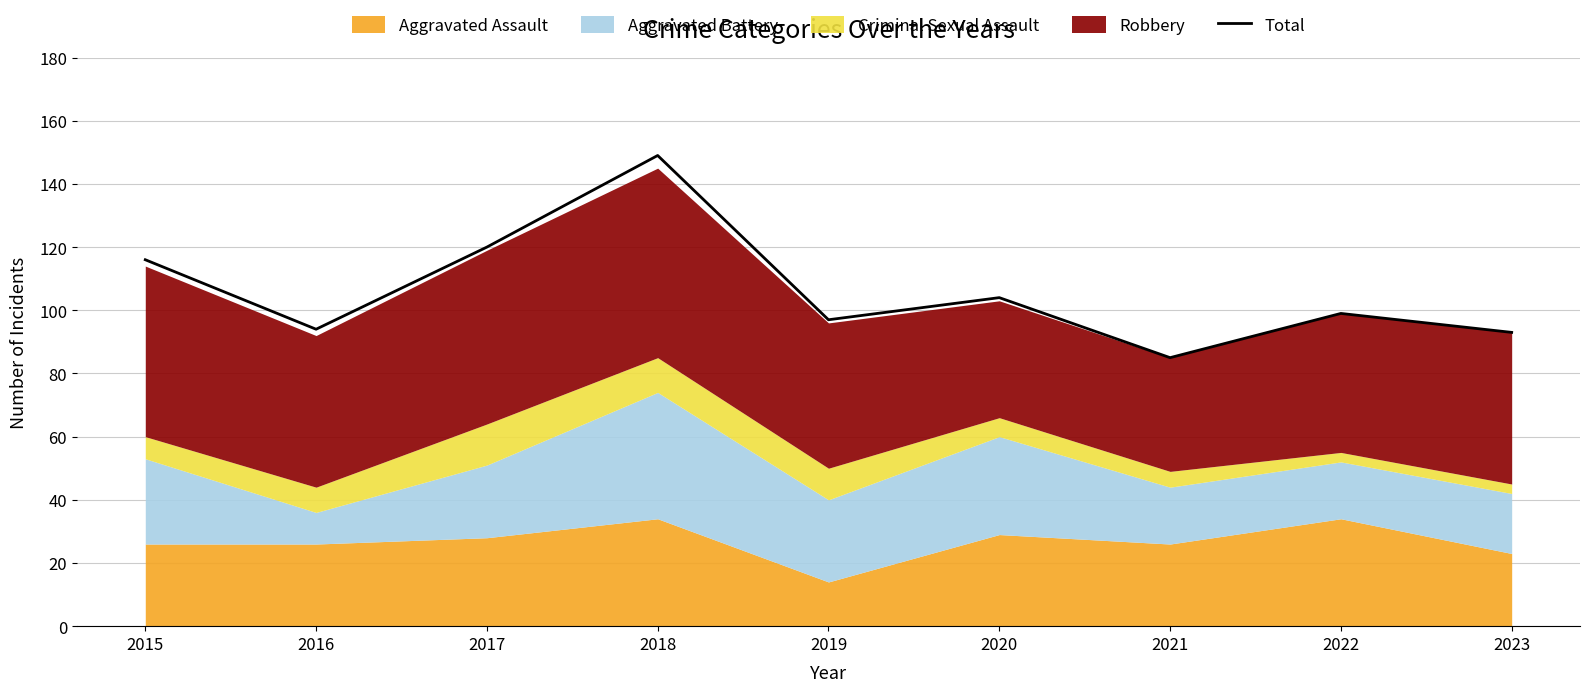

At which category does the data reach its first local valley?

2016